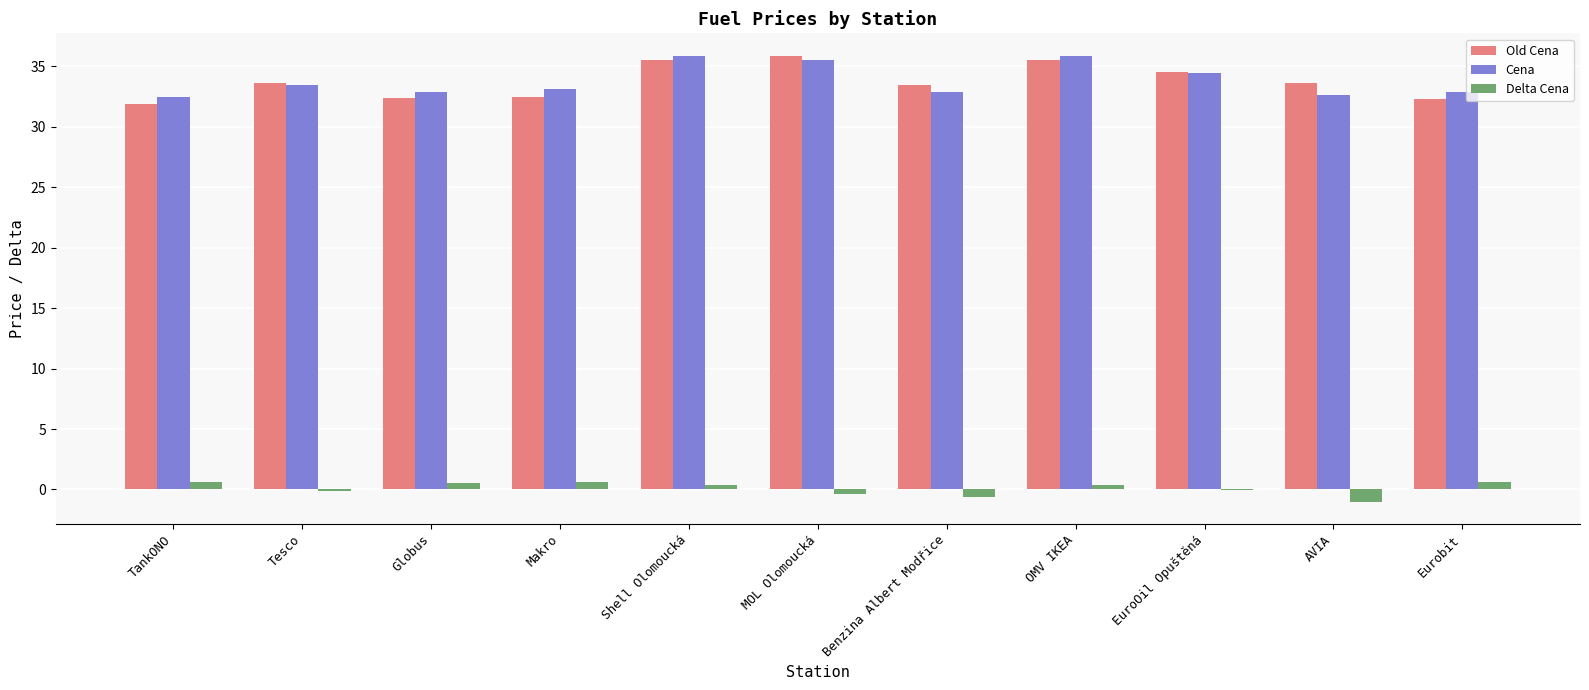

What is the greatest value displayed?

35.9